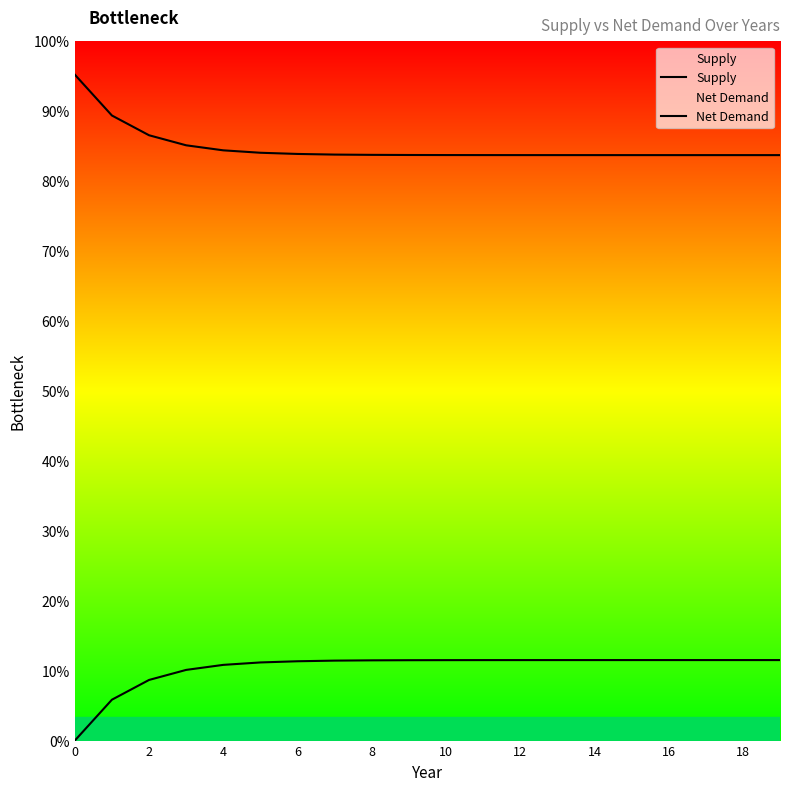

Between 8 and 16, which series saw the biggest shift?

Supply